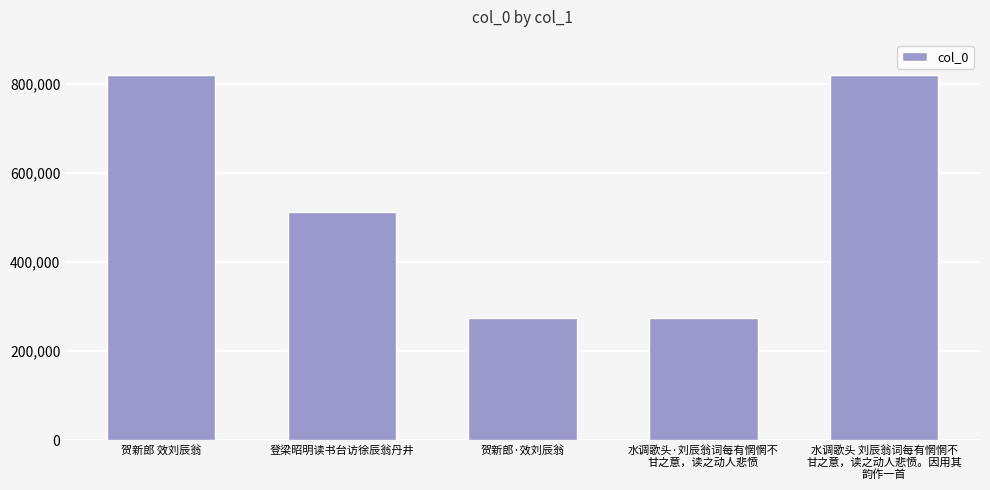

What is the sum of the values at 贺新郎 效刘辰翁 and 贺新郎·效刘辰翁?

1094831